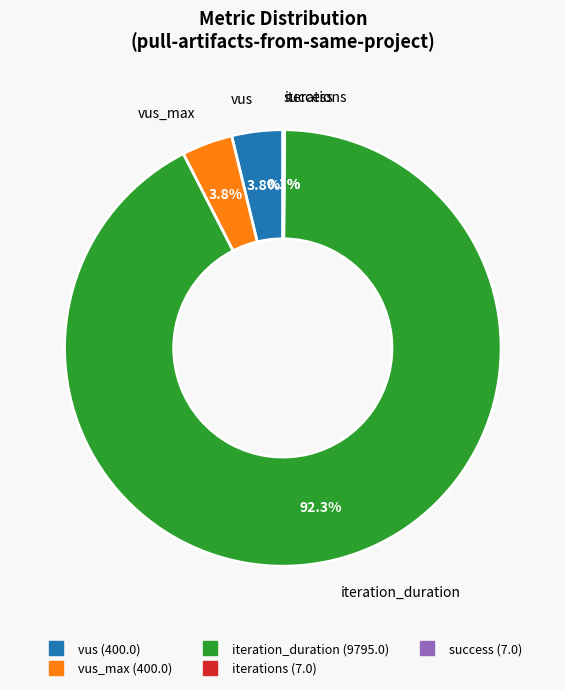

Is there any slice that represents more than half of the pie?

Yes